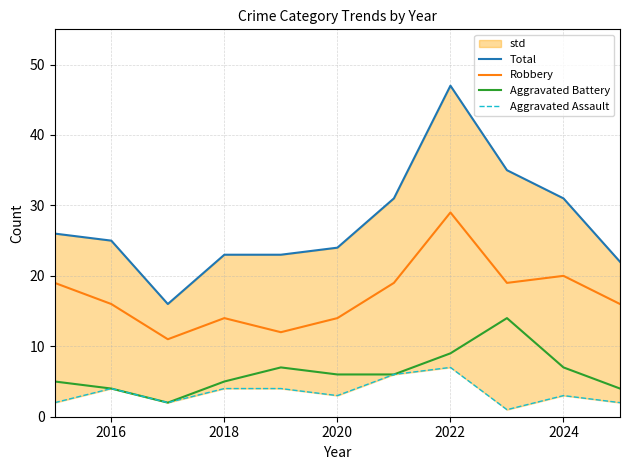

True or false: Aggravated Battery and Robbery cross at least once.

False